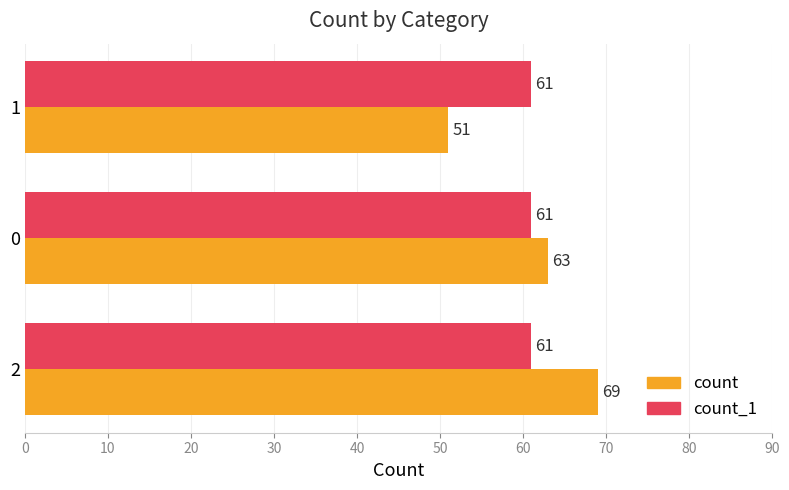

What is the total value across all series at 2?

130